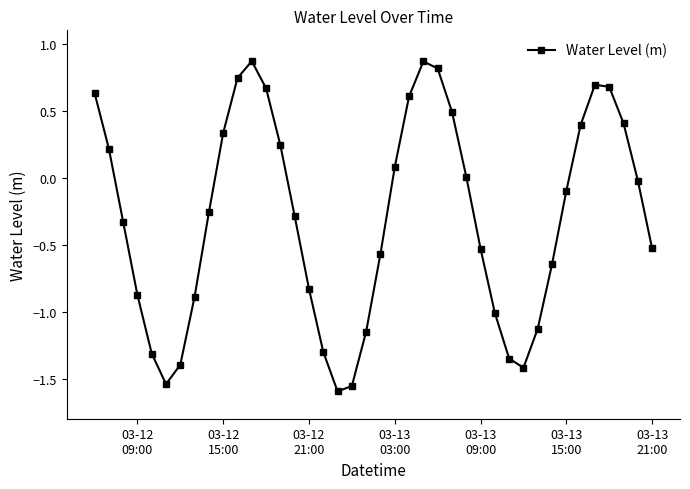

How many interior local valleys (lower than both neighbors) does the data have?

3